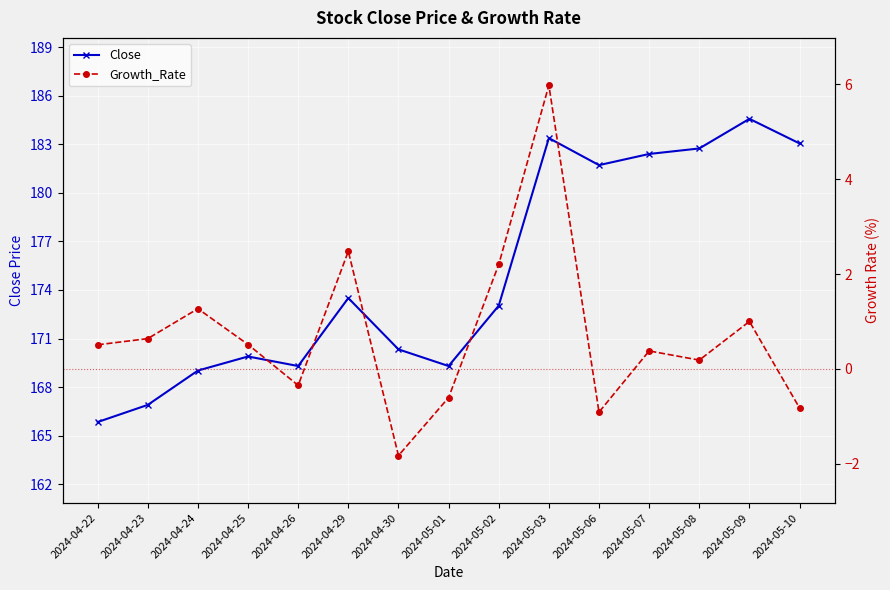

List the series in order of their overall mean, highest first.

Close, Growth_Rate